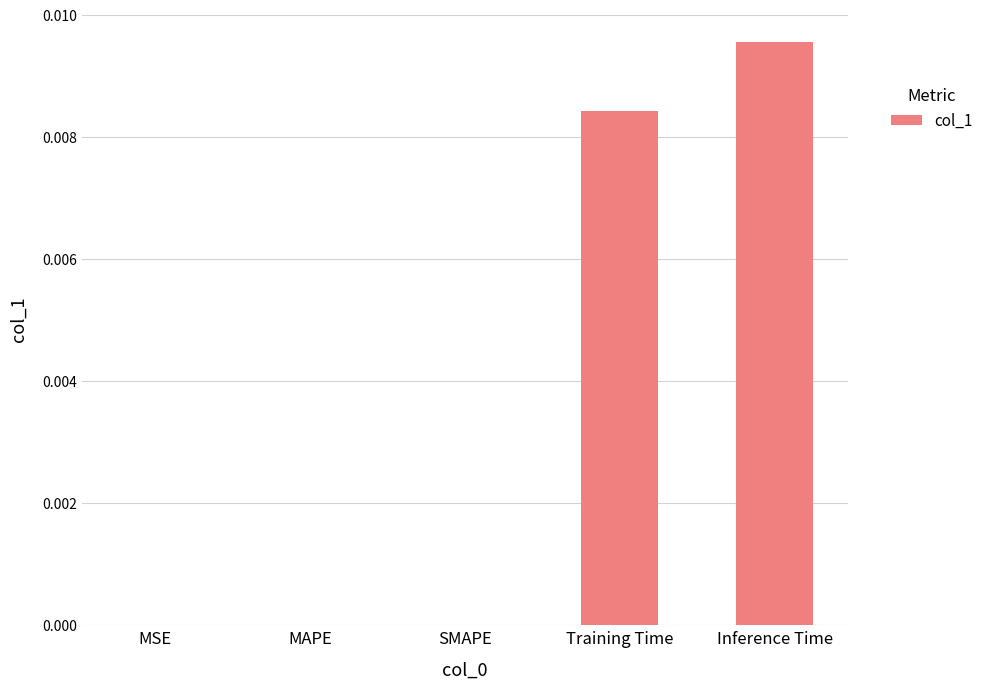

Which has a higher value, Inference Time or Training Time?

Inference Time